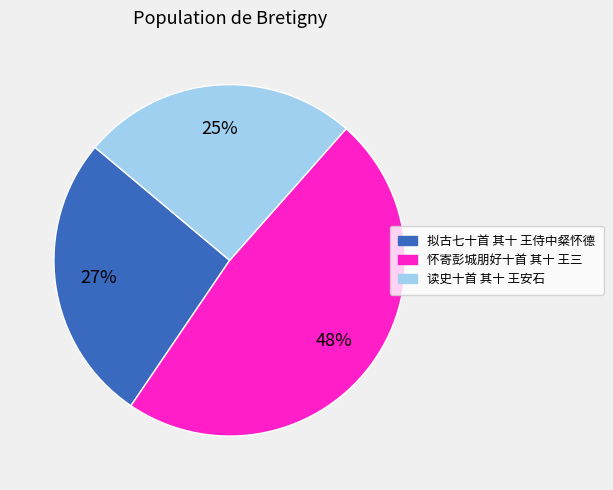

Does any single category account for the majority?

No